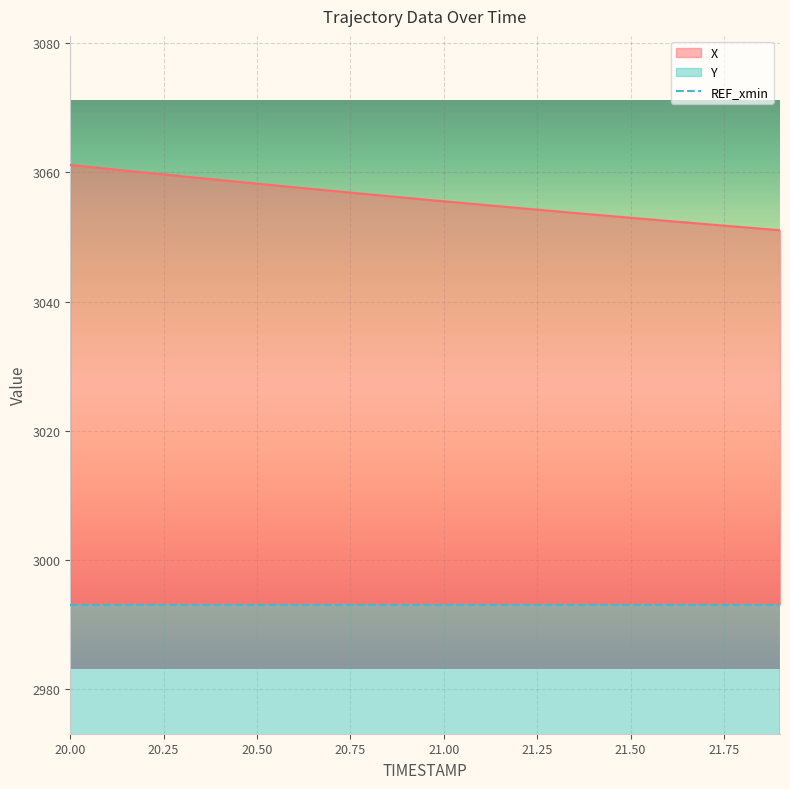

How many distinct data groups are displayed?

2